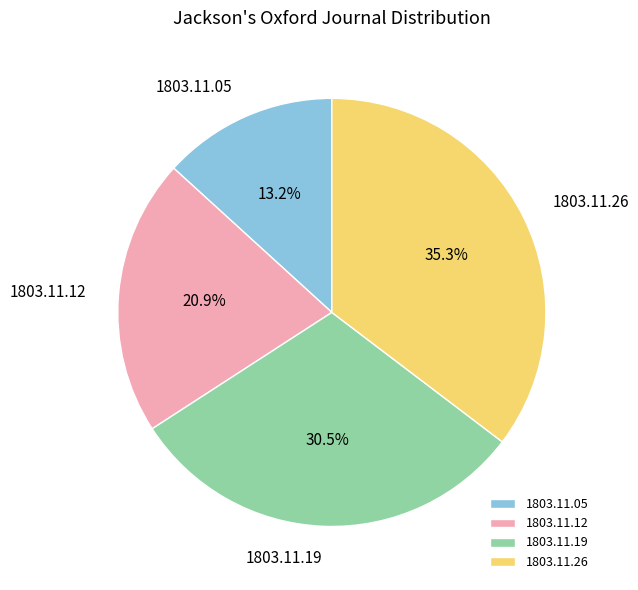

Is 1803.11.19 the majority of the pie?

No